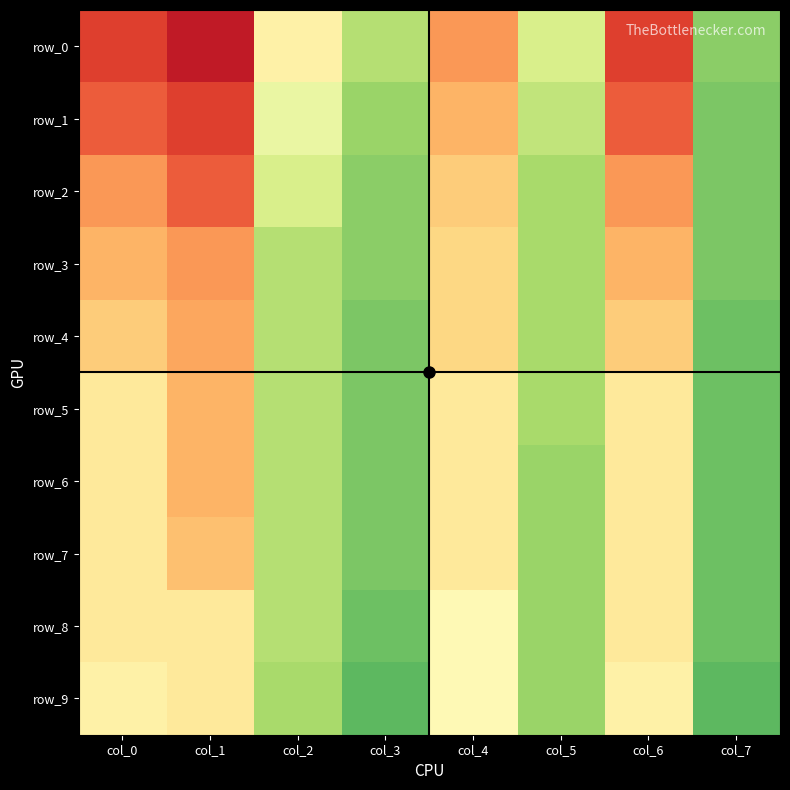

Rank the categories by row_0 value from highest to lowest.

col_7, col_3, col_5, col_2, col_4, col_0, col_6, col_1